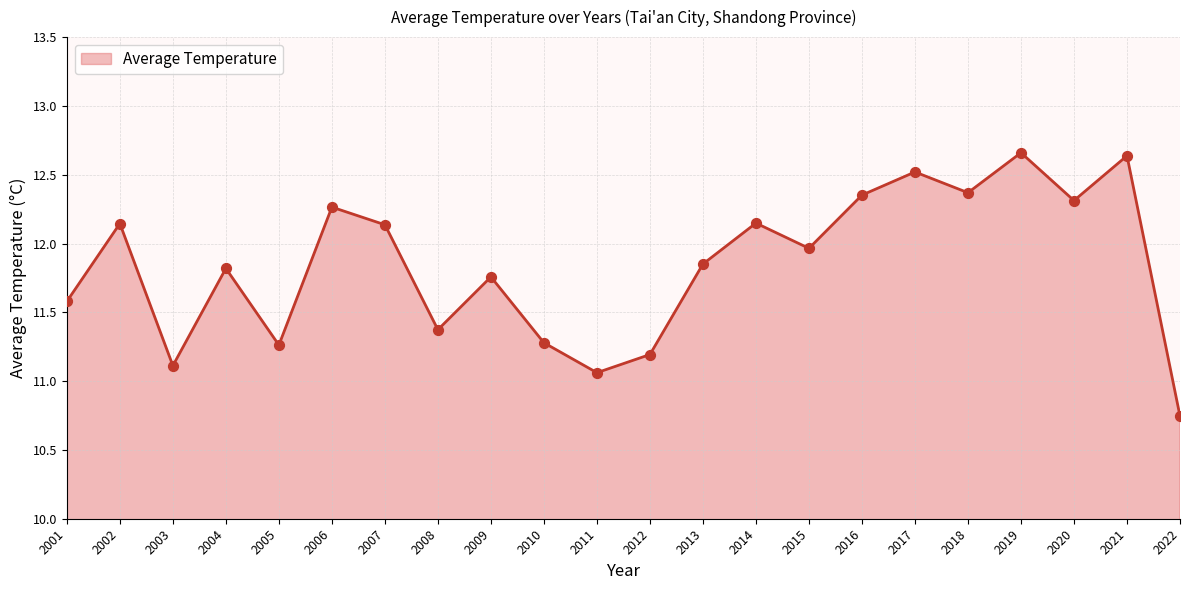

What is the change in value from 2004 to 2021?

+0.8